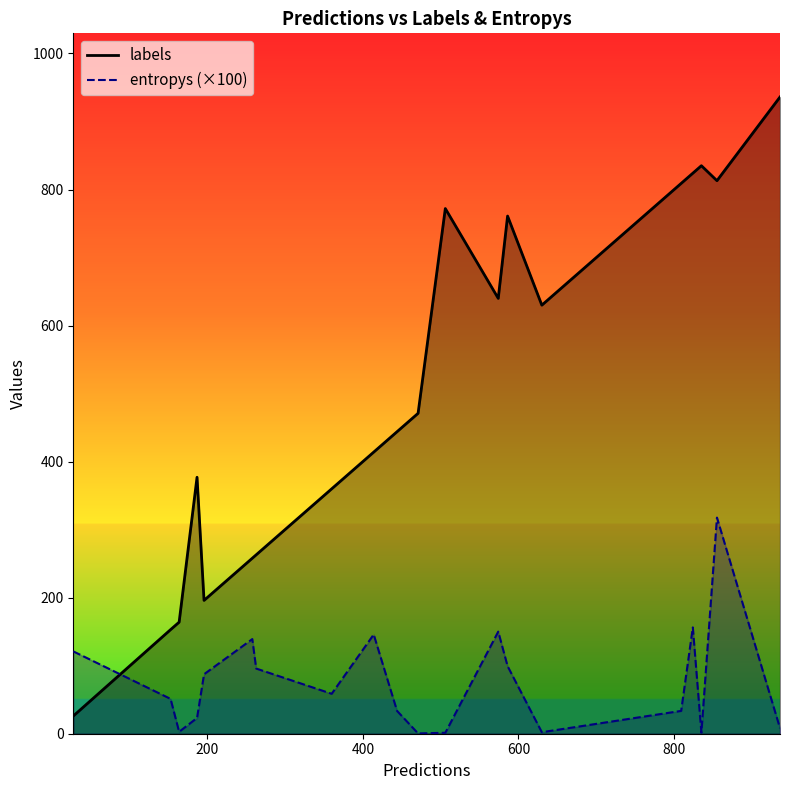

List the series in order of their overall mean, highest first.

labels, entropys (×100)